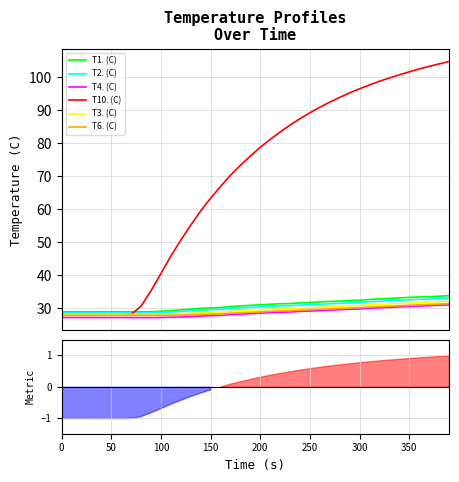

In T1. (C), how many points are higher than both neighbors (excluding endpoints)?

2